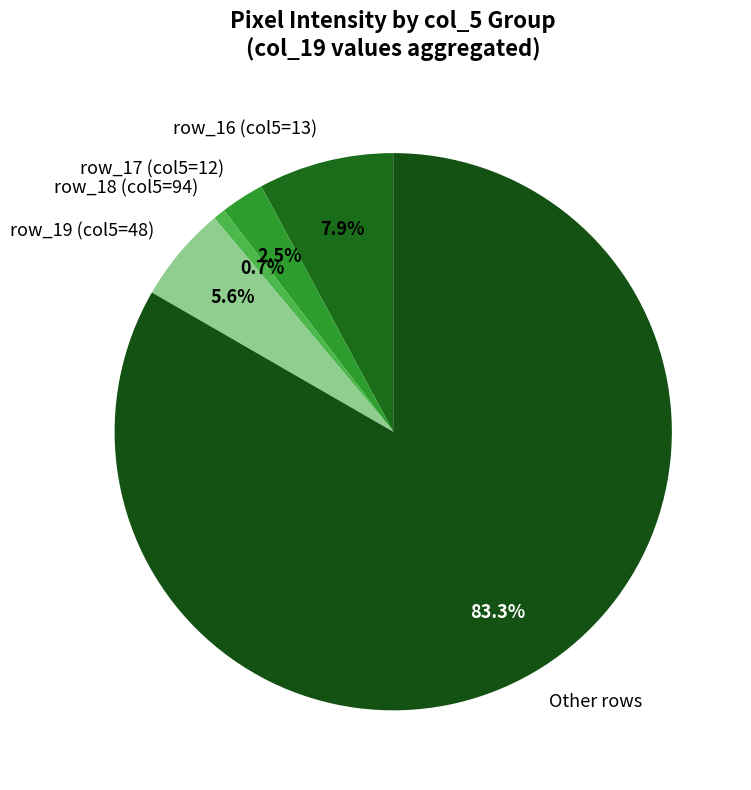

Rank the categories by value from highest to lowest.

Other rows, row_16 (col5=13), row_19 (col5=48), row_17 (col5=12), row_18 (col5=94)